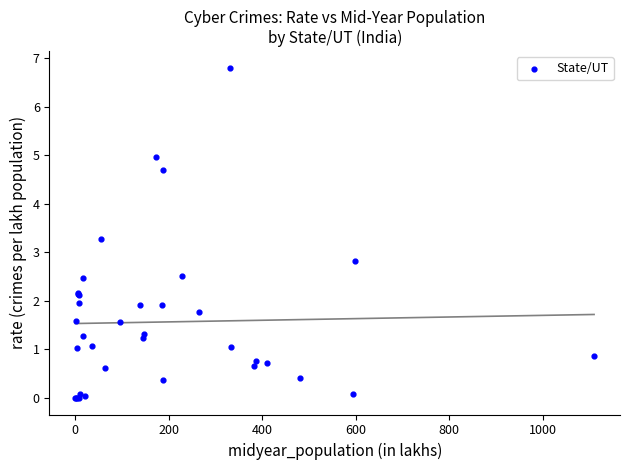

What Y value in the scatter plot is closest to 3?

2.8